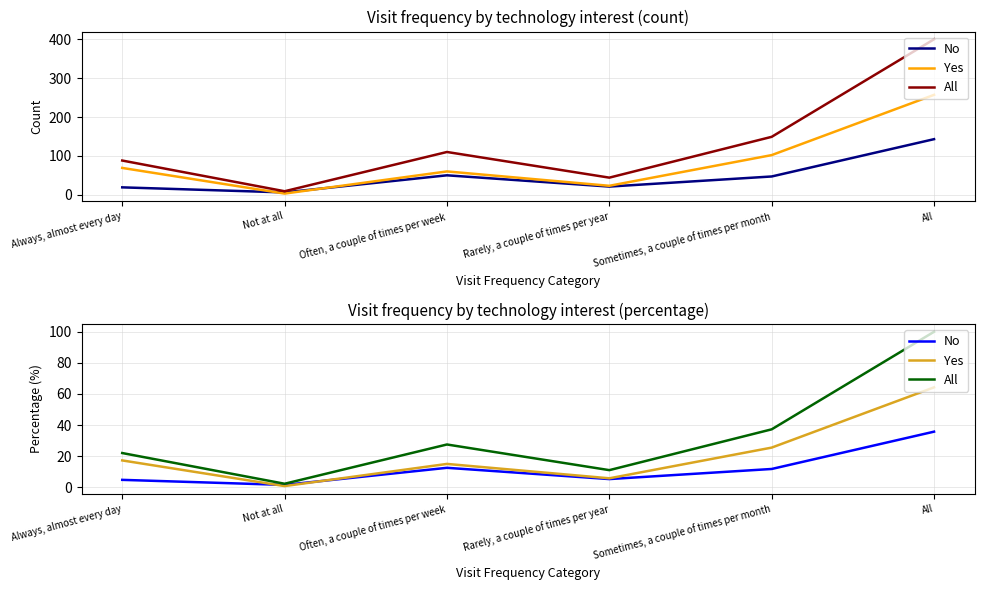

What is the difference between the maximum and minimum values in the No series?

34.2